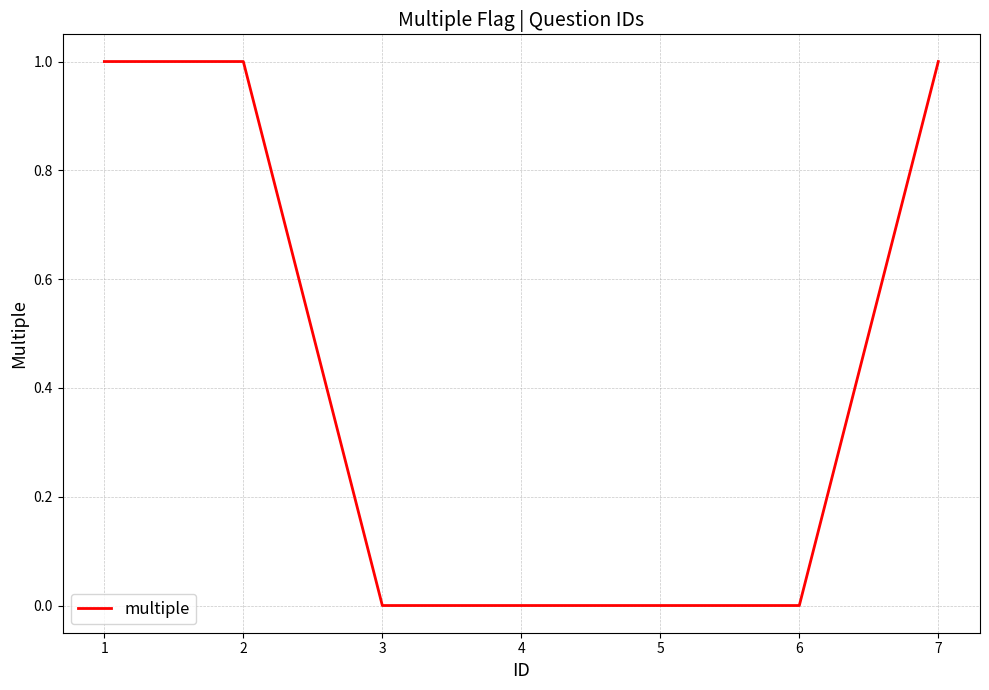

True or false: there are more than 2 points higher than both neighbors.

False